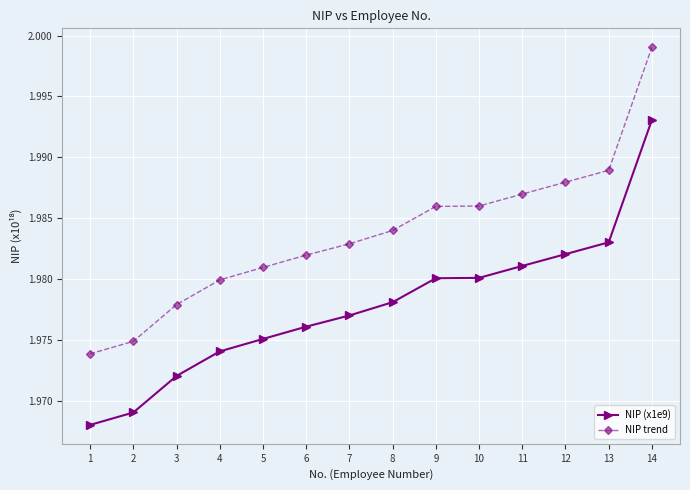

Which series has the largest range (max minus min)?

NIP trend